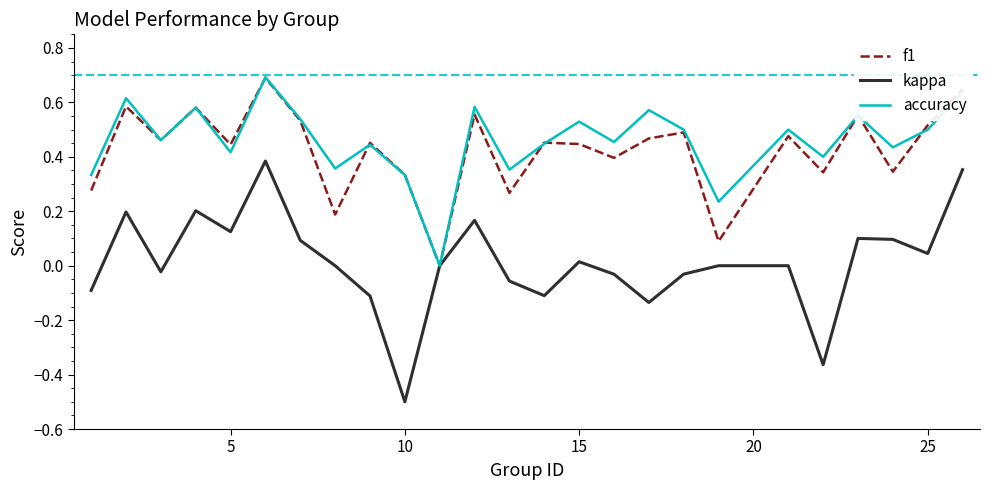

How many lines are shown in the chart?

3